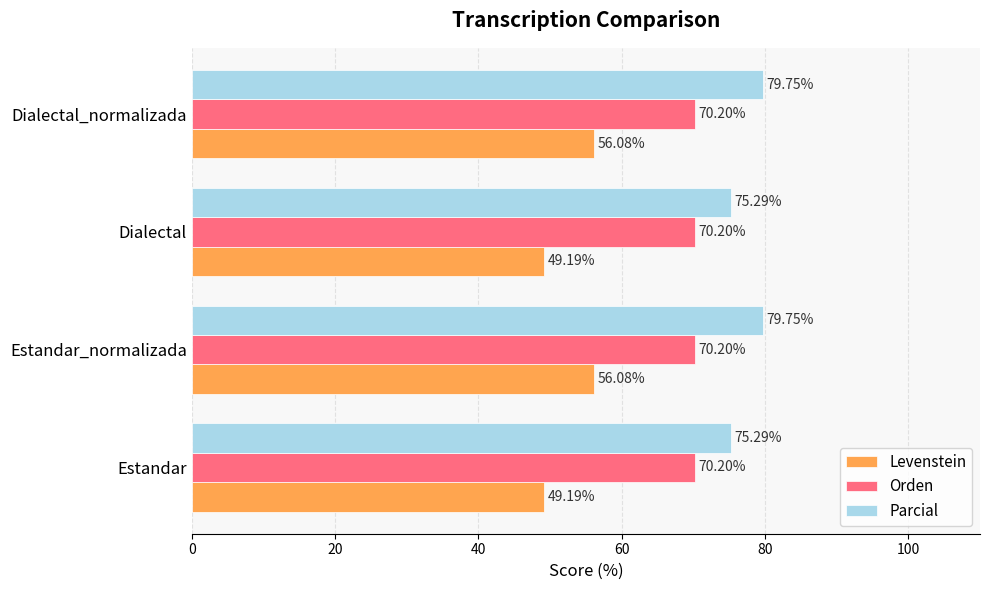

What is the total value across all series at Dialectal_normalizada?

206.0